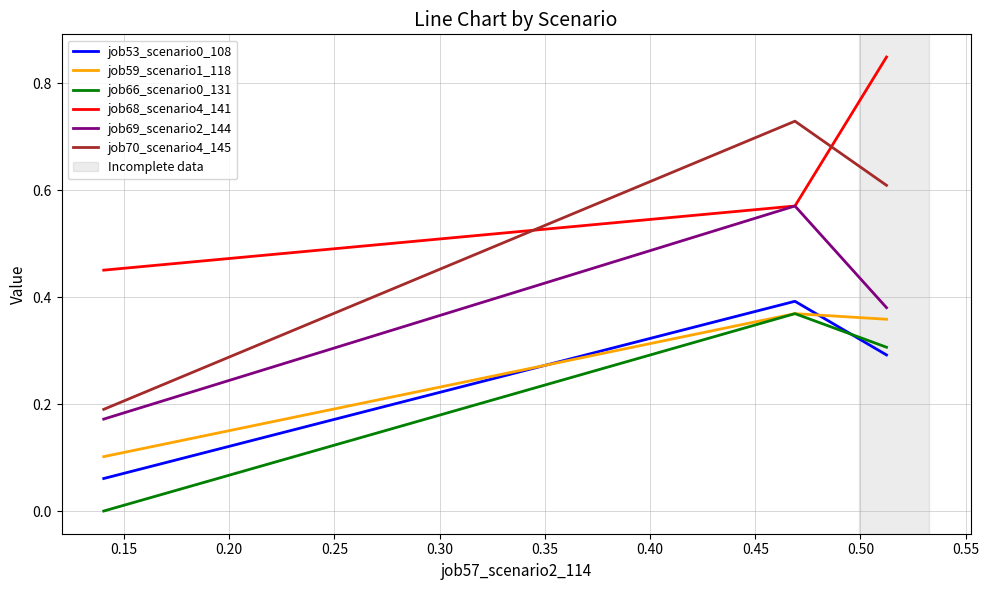

Does the chart display data point markers on the line(s)?

No